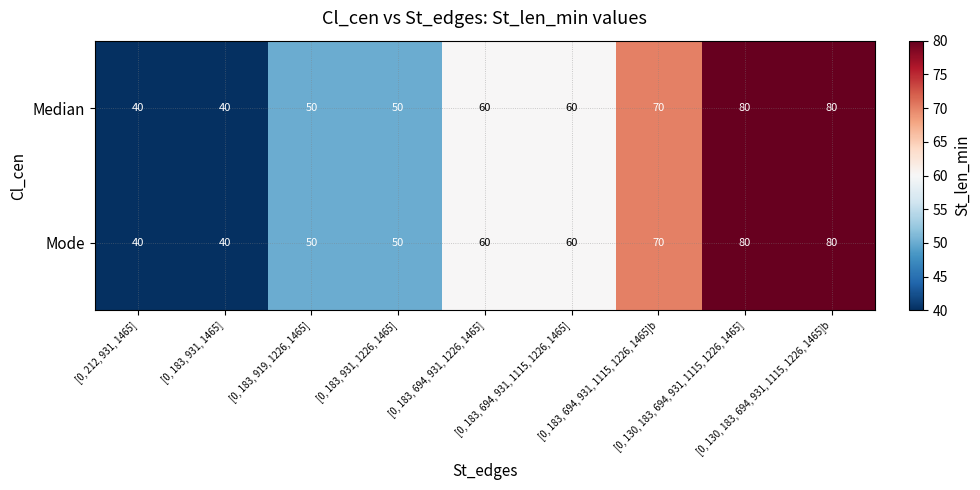

What is the lowest value of the Median series?

40